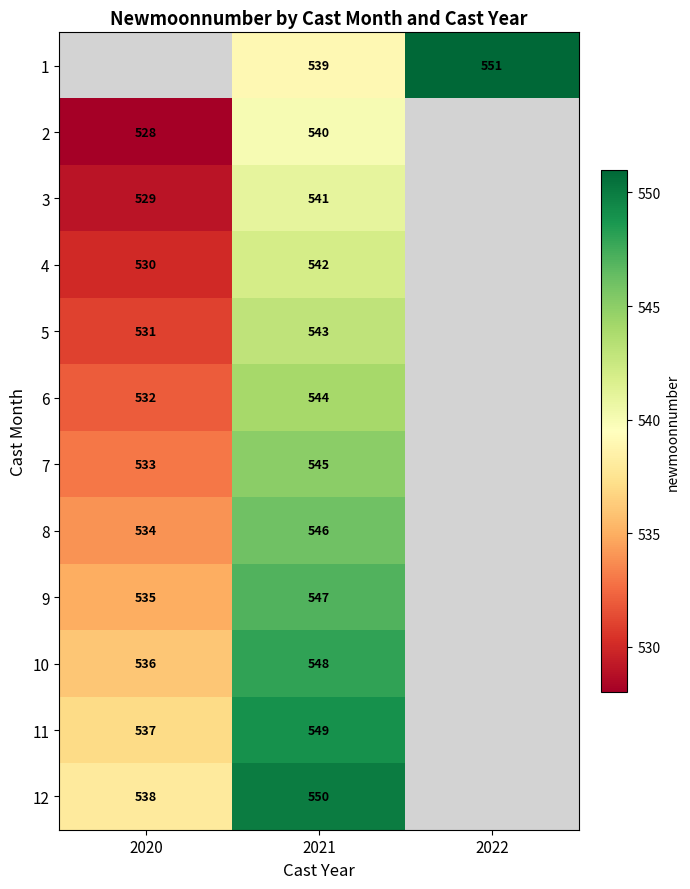

Is it true that 2 equals 748 at 2021?

False